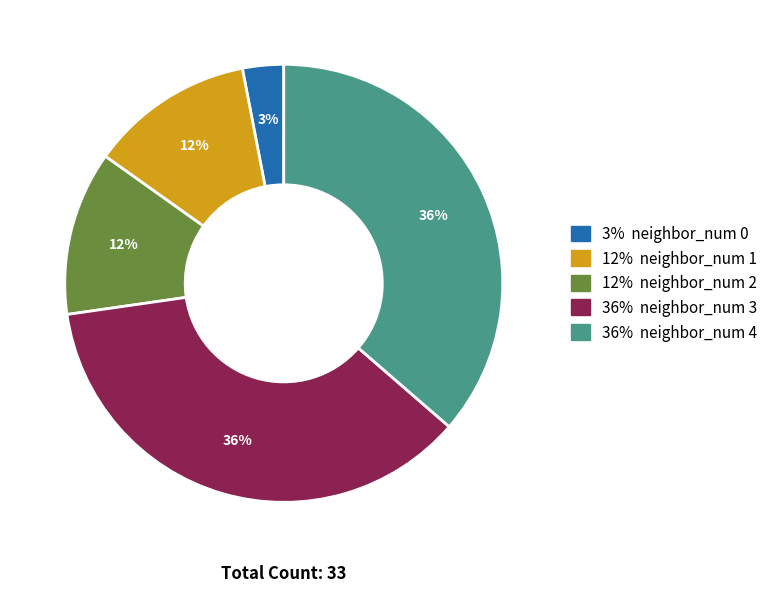

Is there a majority slice in this chart?

No